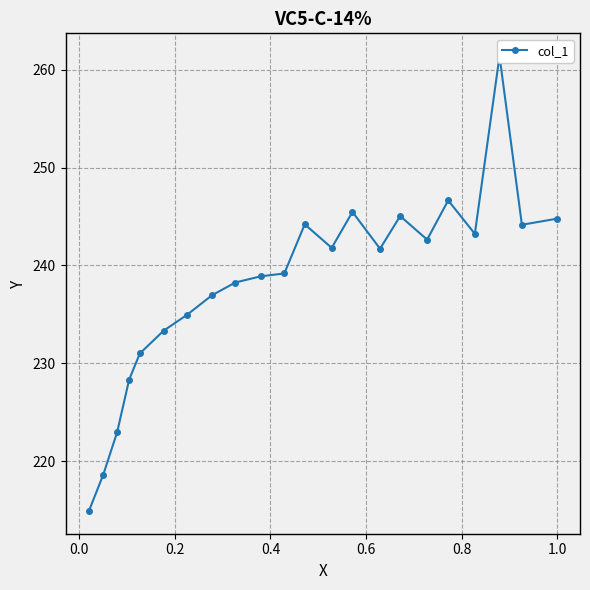

Is this an area chart (filled region under the line)?

No